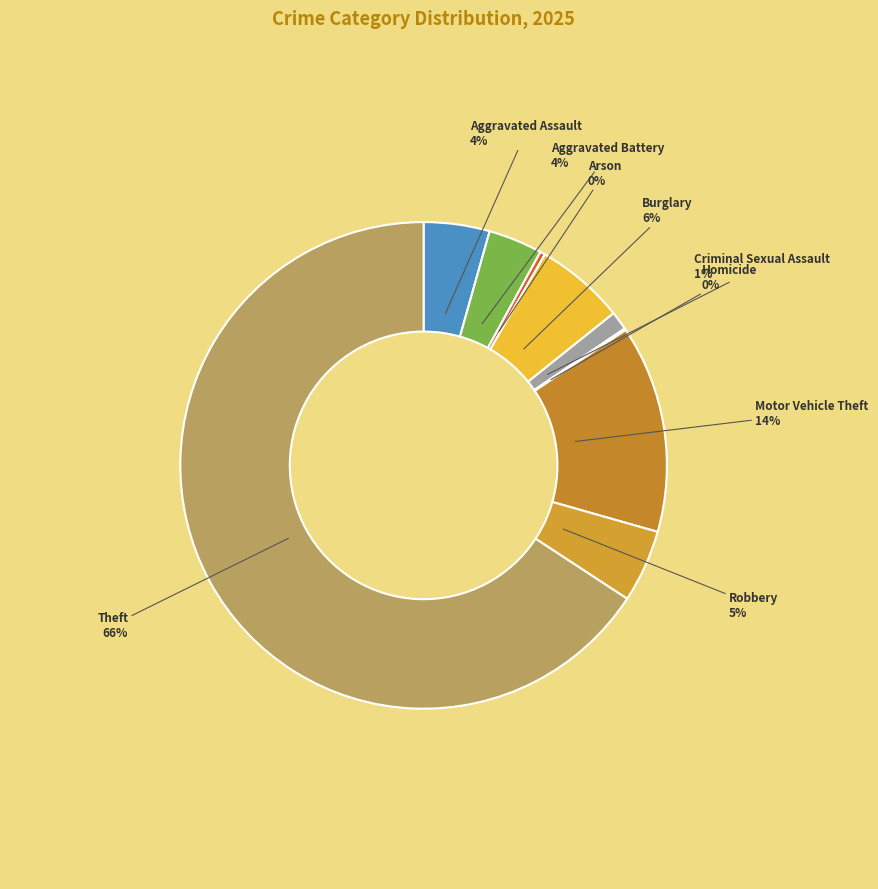

Combined, do Arson and Criminal Sexual Assault account for over 50%?

No